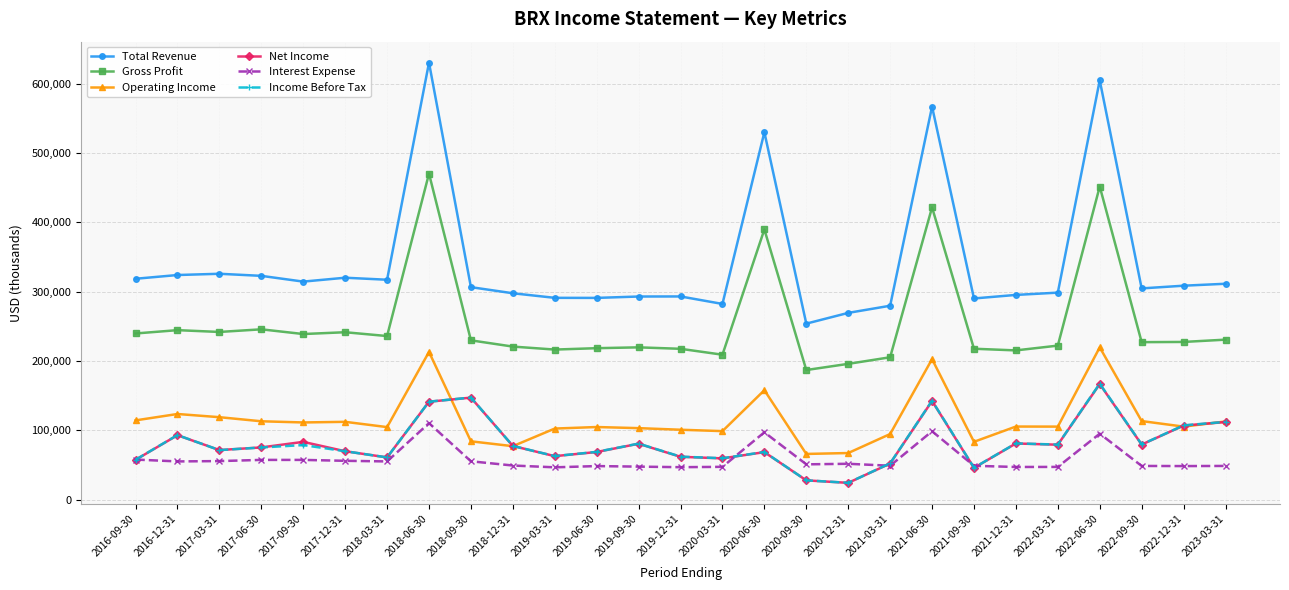

What is the difference between the maximum and minimum values in the Net Income series?

142500